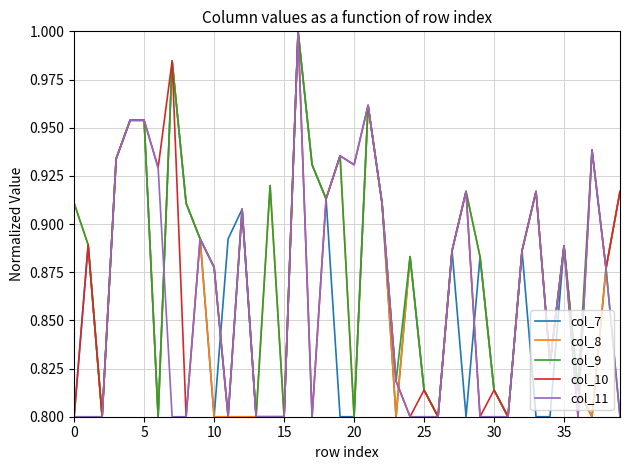

What is the sum of all col_8 values?

34.9